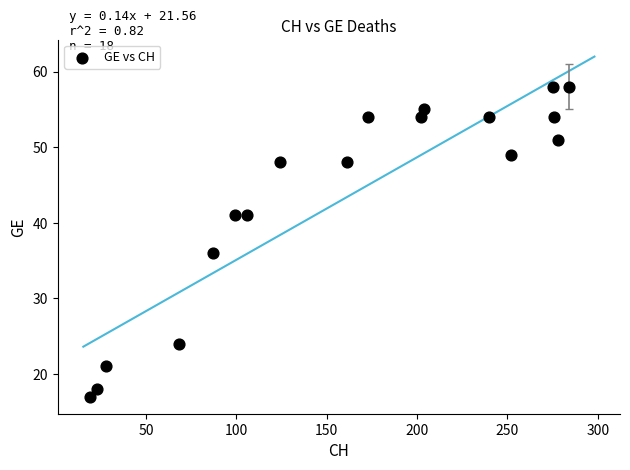

What Y value in the scatter plot is closest to 37?

36